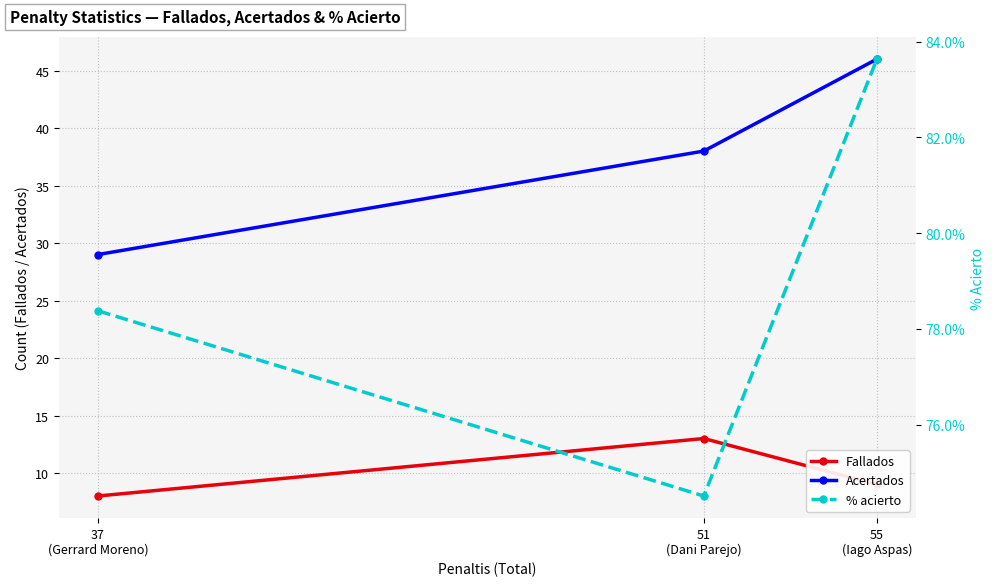

Is it true that Acertados equals 38.0 at 51
(Dani Parejo)?

True